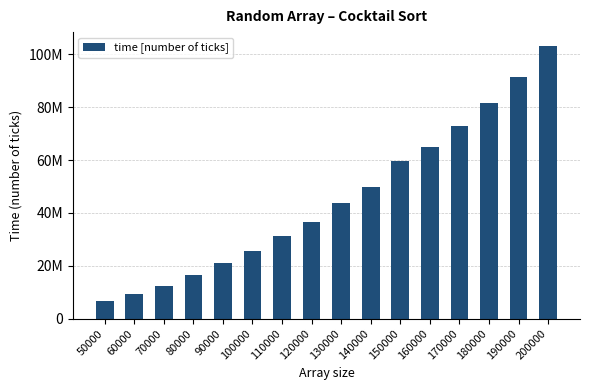

Reading left to right, what are all the values shown in this chart?

50000=6493223	60000=9377184	70000=12432854	80000=16406206	90000=21186491	100000=25496697	110000=31059705	120000=36577775	130000=43625400	140000=49709610	150000=59510387	160000=64901096	170000=73033955	180000=81669824	190000=91509848	200000=103233725